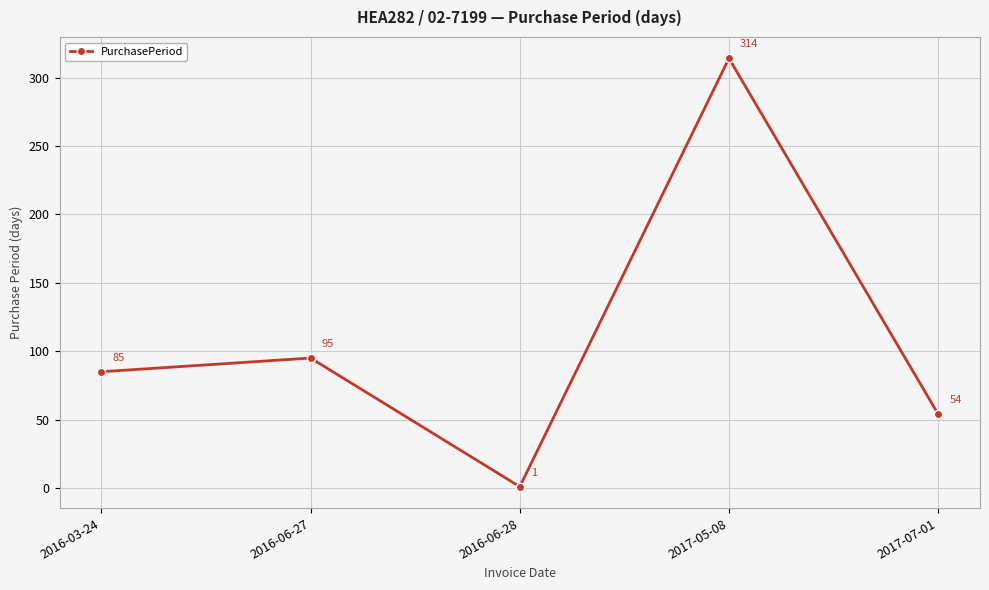

What is the difference between the second highest and minimum values?

94